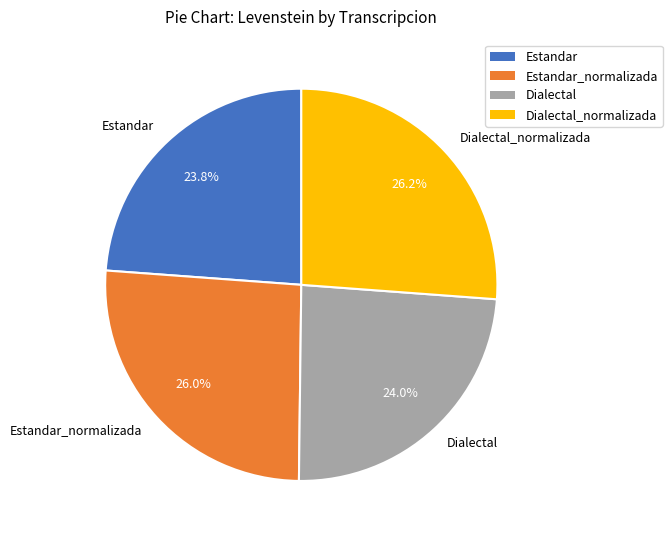

To the nearest percent, what is the combined percentage of Dialectal and Estandar_normalizada?

50%